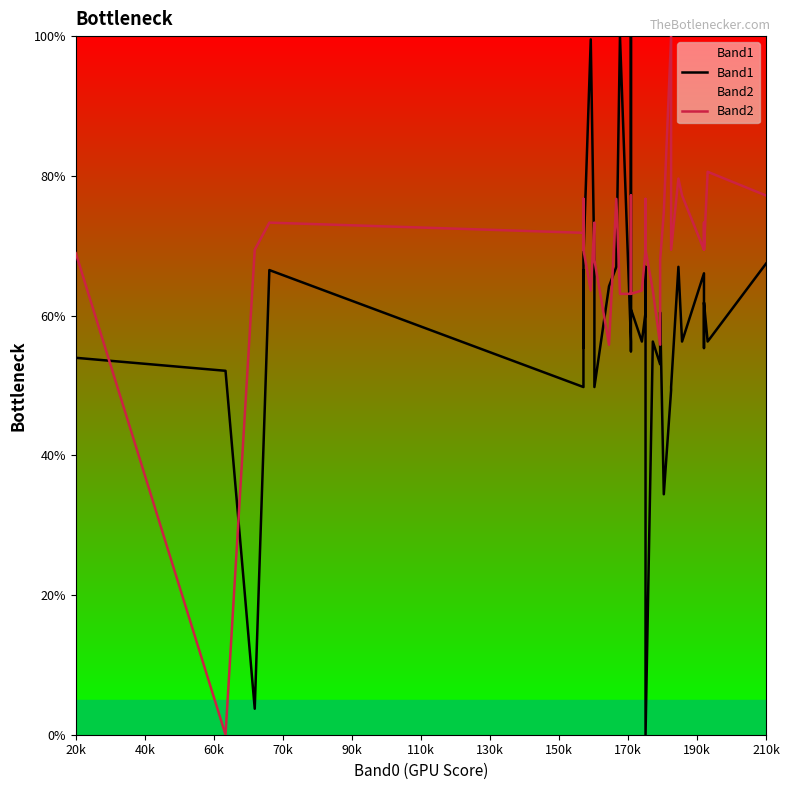

How many intersections are there between Band1 and Band2?

10